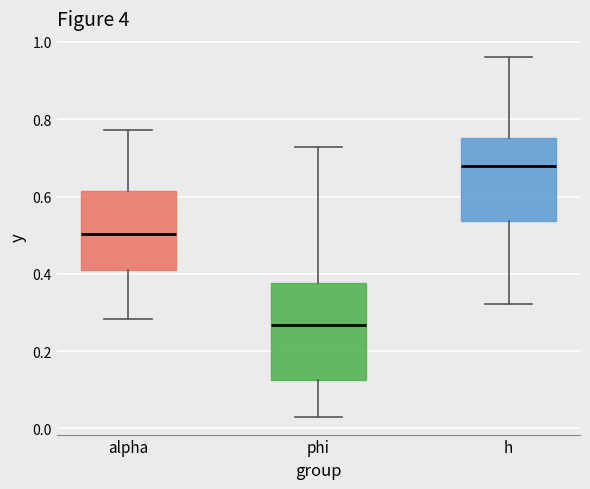

Reading left to right, transcribe this box plot: for each box, give where its median line is, the range the box spans, and where its two whiskers end, as read against the y-axis. The values are not printed on the chart, so give them approximately, as read against the axis.

alpha: median 0.50, box 0.40 to 0.62, whiskers 0.28 to 0.78
phi: median 0.26, box 0.12 to 0.38, whiskers 0.04 to 0.72
h: median 0.68, box 0.54 to 0.76, whiskers 0.32 to 0.96